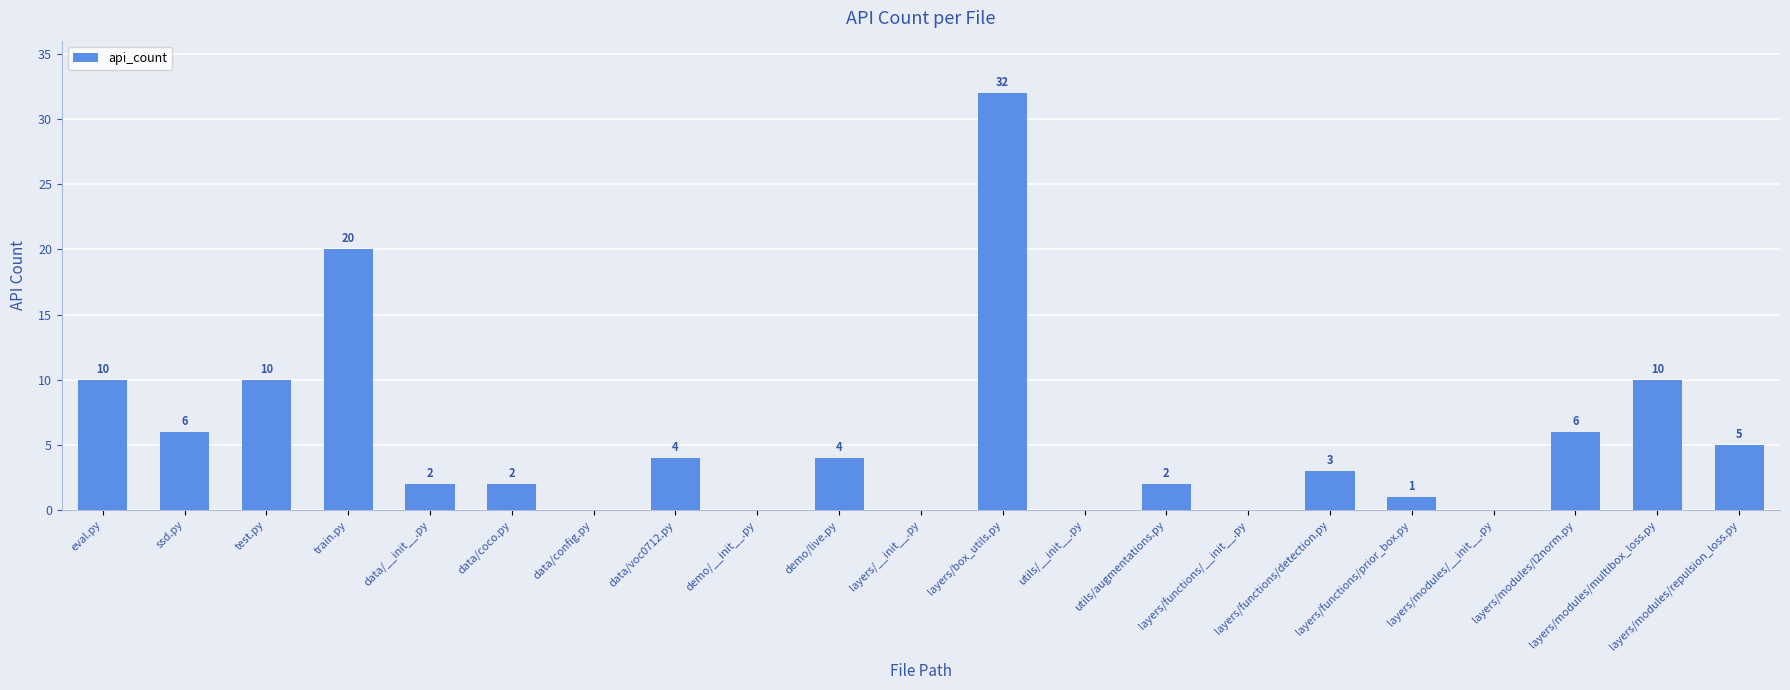

What is the maximum value shown in the chart?

32